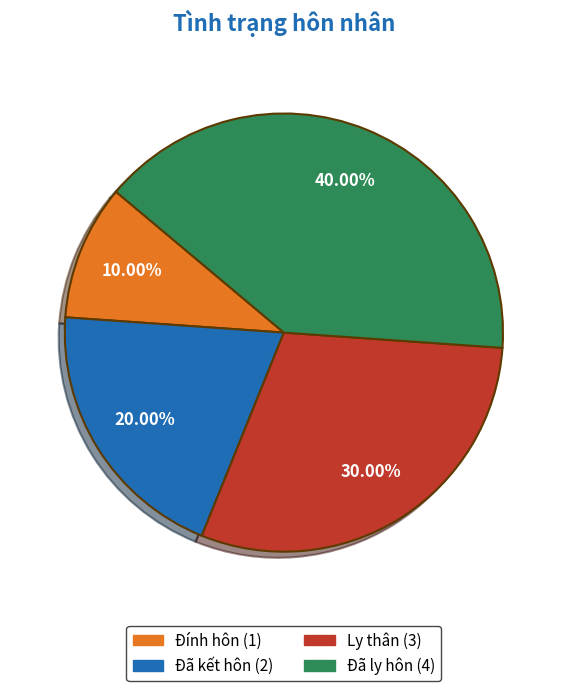

Approximately how many times larger is the value at Đã ly hôn compared to Đã kết hôn?

2.0